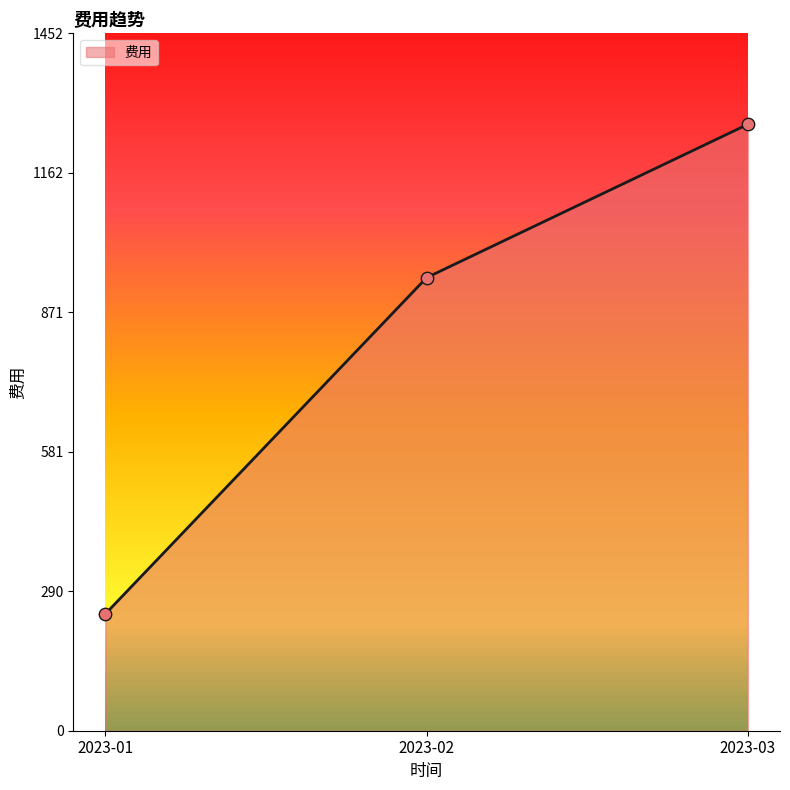

What is the ratio of the value at 2023-03 to the value at 2023-01?

5.2